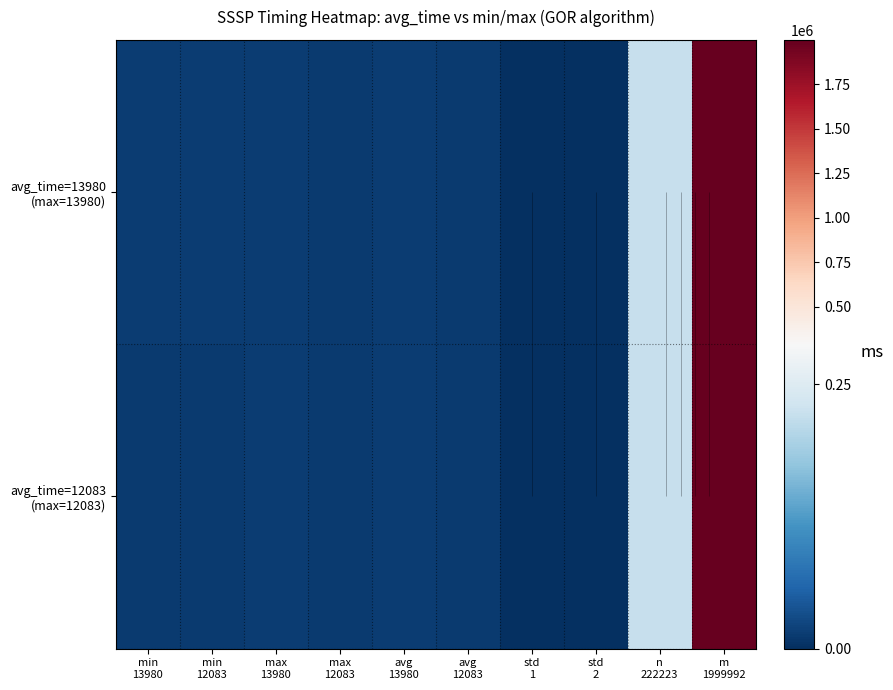

List the series in order of their peak value, highest first.

avg_time=13980 (max=13980), avg_time=12083 (max=12083)